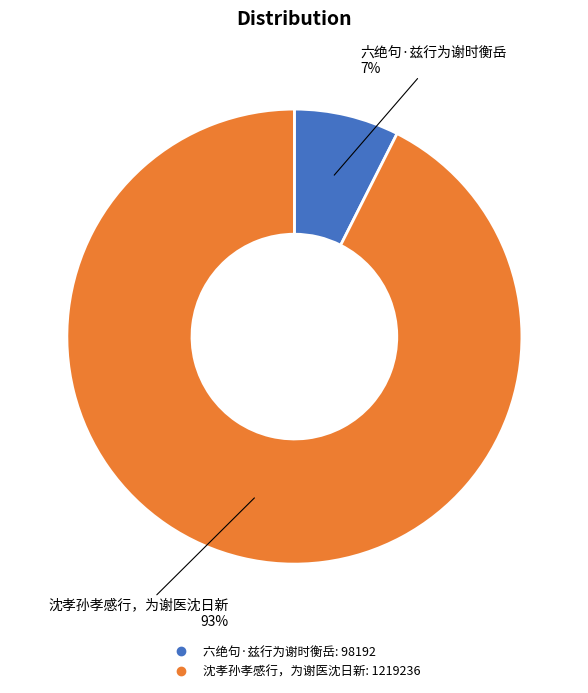

Rank the categories by value from lowest to highest.

六绝句·兹行为谢时衡岳, 沈孝孙孝感行，为谢医沈日新